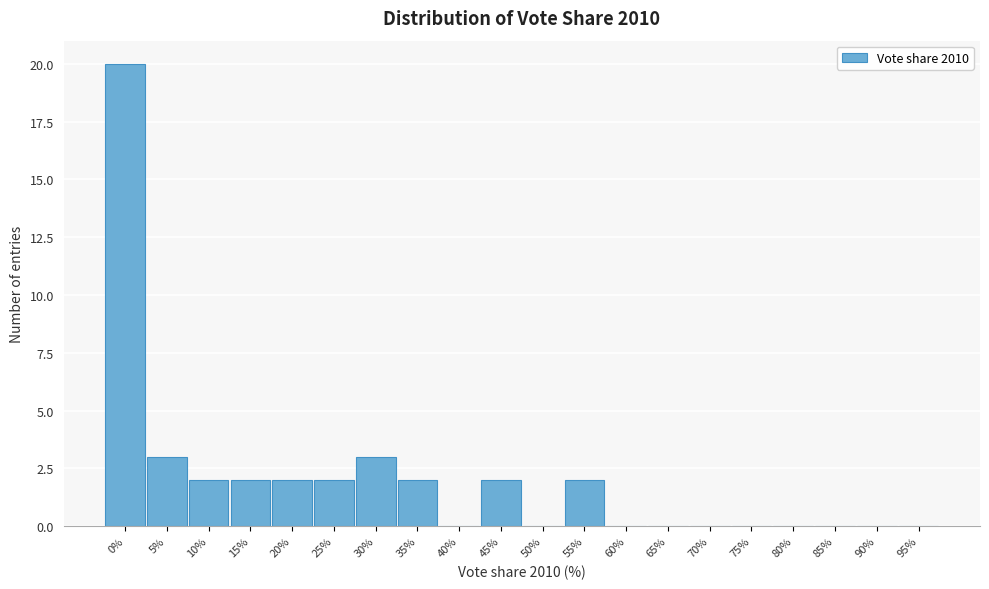

Reading right to left, transcribe all the data shown in this chart.

95%=0	90%=0	85%=0	80%=0	75%=0	70%=0	65%=0	60%=0	55%=2	50%=0	45%=2	40%=0	35%=2	30%=3	25%=2	20%=2	15%=2	10%=2	5%=3	0%=20